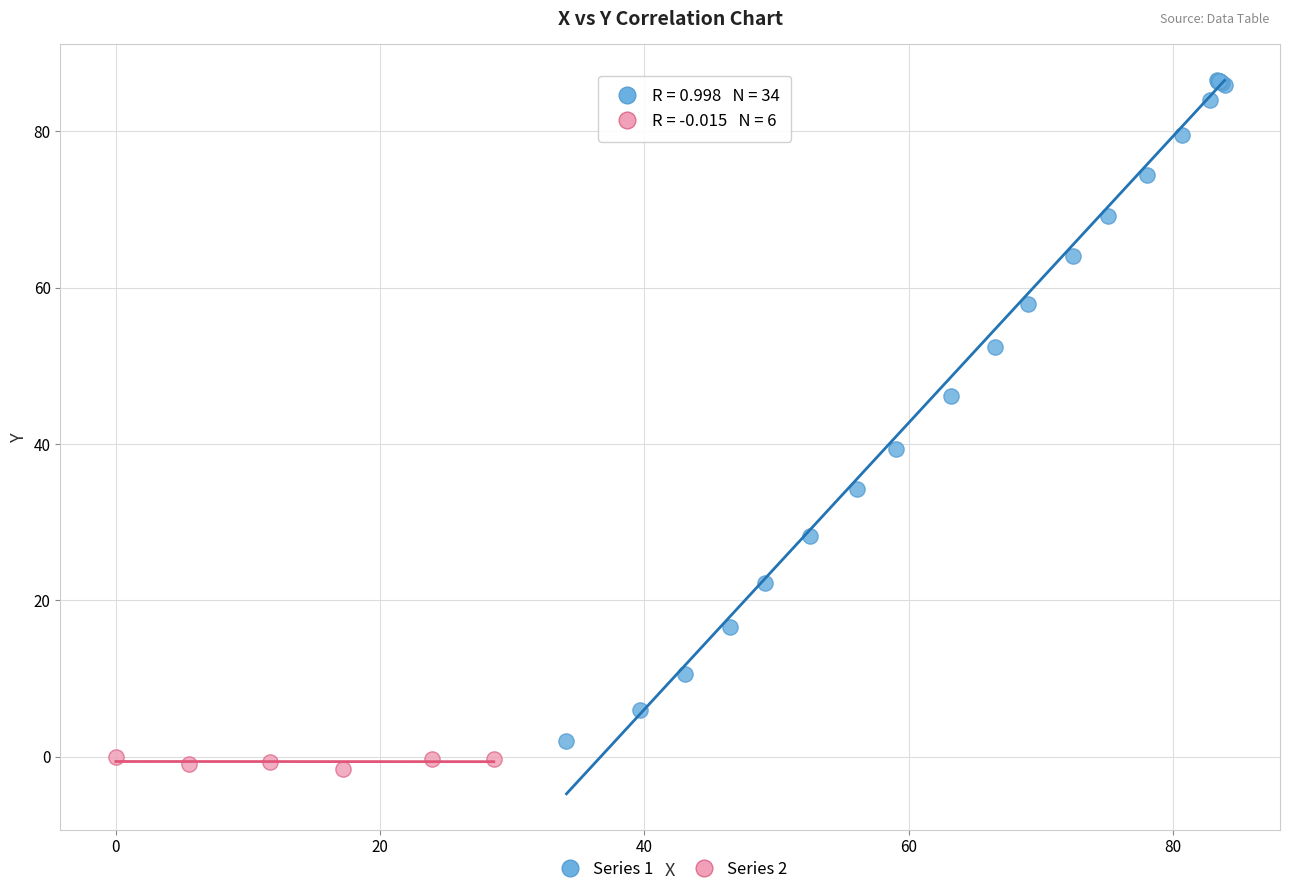

Which series contains the lowest Y value?

Series 2